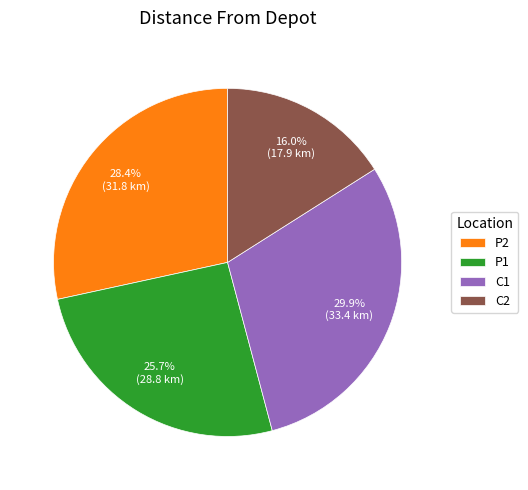

The P2 slice represents 22% of the pie. True or false?

False